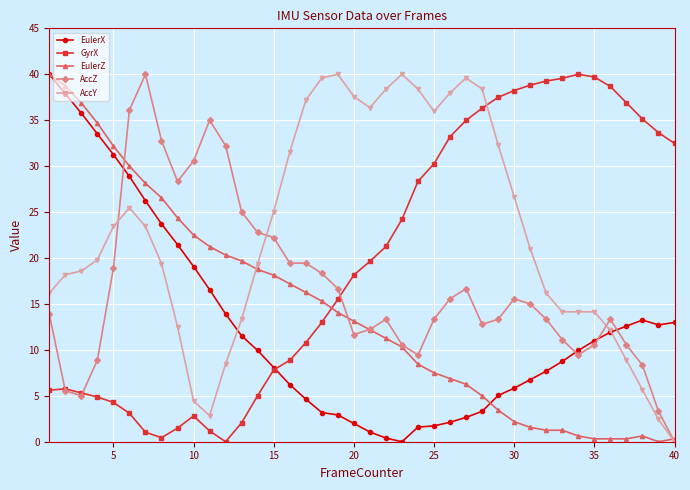

Which series has the largest total across all categories?

AccY